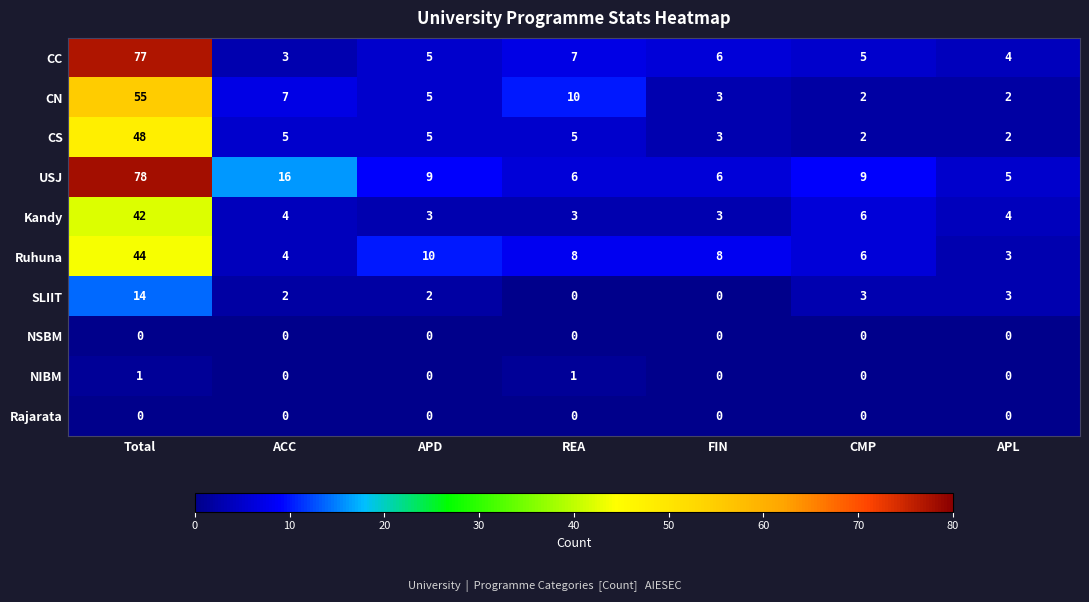

What is the sum of the Kandy values at ACC and CMP?

10